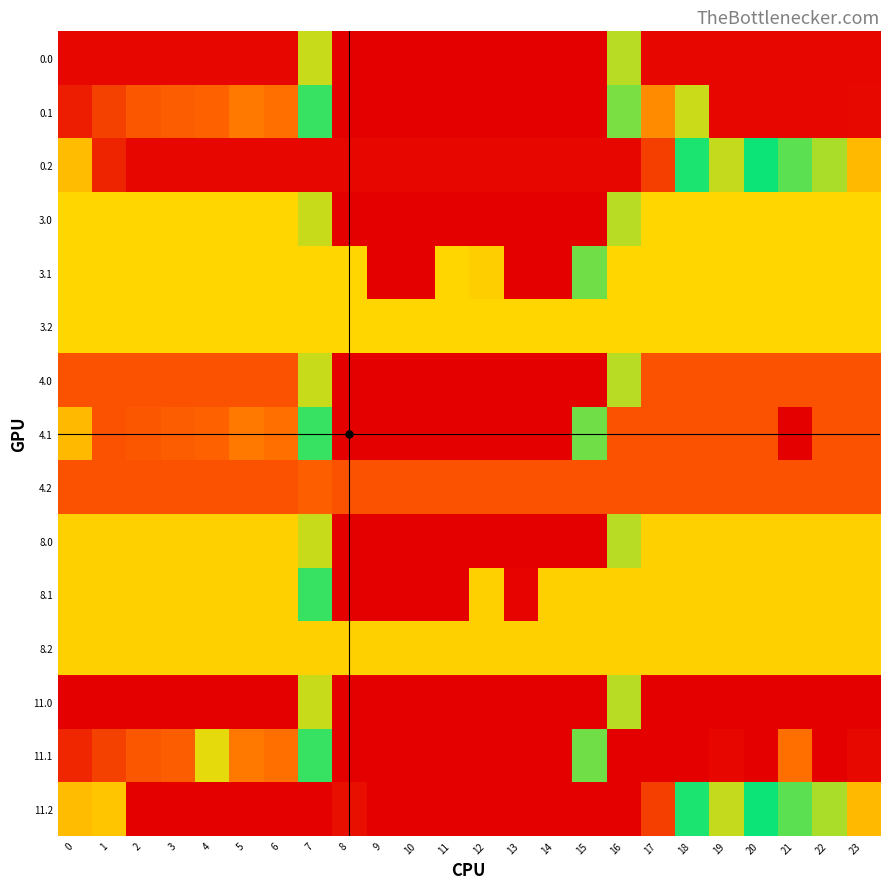

Which has a higher value, 7 or 14?

7